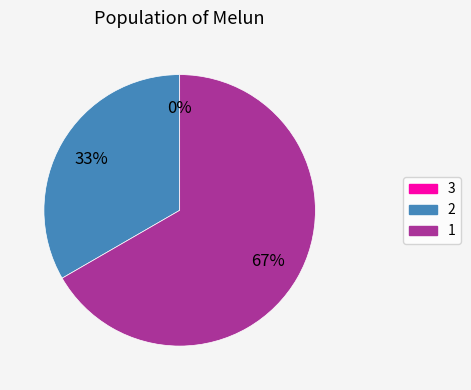

To the nearest percent, what is the combined percentage of 3 and 1?

67%